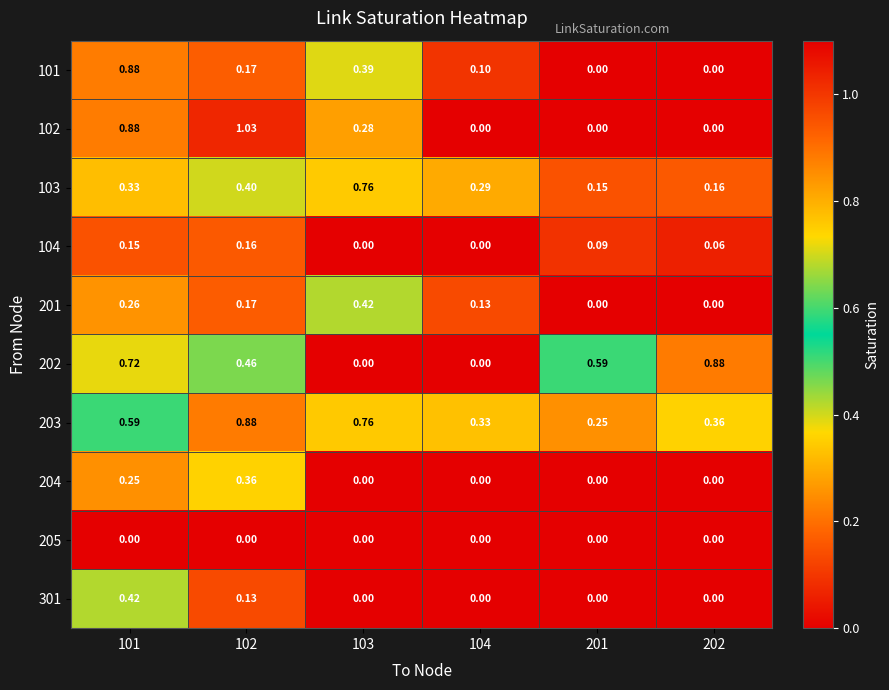

Count the number of categories in the chart.

6